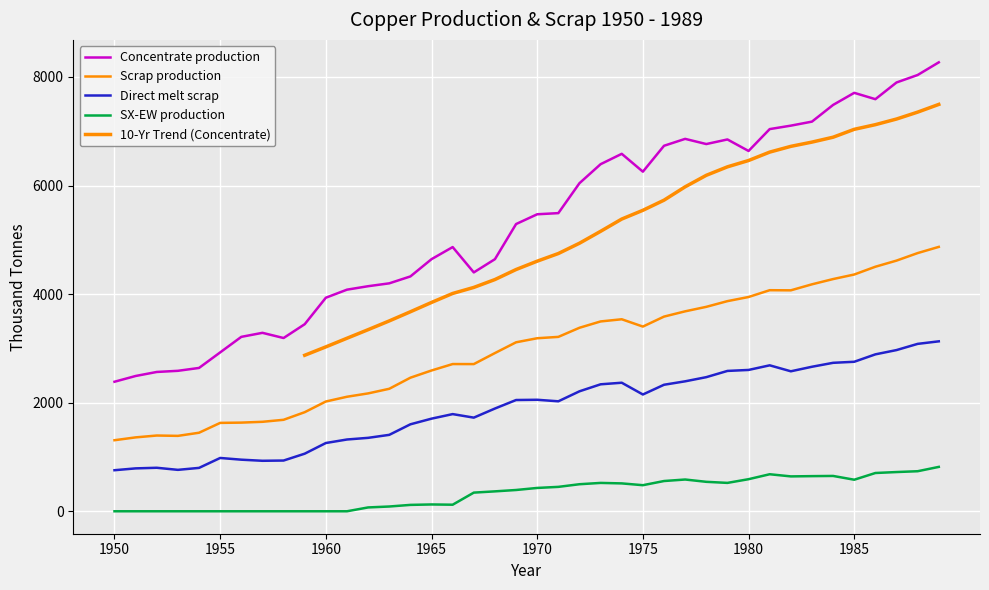

Reading left to right, what are all the values shown in this chart?

Concentrate production: 1950=2385.7	1951=2491.7	1952=2565.9	1953=2587.0	1954=2639.9	1955=2926.2	1956=3212.5	1957=3286.6	1958=3191.1	1959=3445.6	1960=3933.3	1961=4081.7	1962=4145.3	1963=4198.2	1964=4325.4	1965=4643.5	1966=4866.1	1967=4399.4	1968=4643.2	1969=5290.1	1970=5470.3	1971=5491.4	1972=6042.8	1973=6392.7	1974=6583.5	1975=6254.7	1976=6731.9	1977=6859.0	1978=6763.5	1979=6848.3	1980=6636.1	1981=7039.0	1982=7102.6	1983=7176.7	1984=7484.2	1985=7706.8	1986=7590.1	1987=7897.6	1988=8035.4	1989=8268.6
Scrap production: 1950=1308.7	1951=1361.0	1952=1395.2	1953=1388.9	1954=1446.5	1955=1627.9	1956=1633.0	1957=1647.9	1958=1684.8	1959=1824.9	1960=2021.8	1961=2109.3	1962=2171.0	1963=2256.0	1964=2460.1	1965=2593.1	1966=2711.5	1967=2710.9	1968=2913.9	1969=3112.3	1970=3186.9	1971=3212.0	1972=3379.8	1973=3496.4	1974=3536.5	1975=3401.8	1976=3585.5	1977=3682.6	1978=3765.3	1979=3870.2	1980=3946.5	1981=4071.8	1982=4069.4	1983=4180.1	1984=4276.9	1985=4360.8	1986=4503.9	1987=4616.8	1988=4755.4	1989=4869.5
Direct melt scrap: 1950=756.1	1951=790.0	1952=801.3	1953=762.9	1954=799.0	1955=981.9	1956=950.2	1957=929.9	1958=934.5	1959=1060.8	1960=1257.2	1961=1322.0	1962=1352.5	1963=1407.5	1964=1601.7	1965=1705.9	1966=1789.6	1967=1724.8	1968=1892.4	1969=2049.2	1970=2053.6	1971=2025.4	1972=2209.6	1973=2338.6	1974=2367.6	1975=2150.8	1976=2330.2	1977=2393.6	1978=2470.2	1979=2584.9	1980=2603.1	1981=2688.1	1982=2578.2	1983=2661.8	1984=2734.3	1985=2753.6	1986=2890.1	1987=2969.1	1988=3083.2	1989=3130.0
SX-EW production: 1950=0.0	1951=0.0	1952=0.0	1953=0.0	1954=0.0	1955=0.0	1956=0.0	1957=0.0	1958=0.0	1959=0.0	1960=0.0	1961=0.0	1962=70.7	1963=87.8	1964=117.6	1965=125.5	1966=120.9	1967=343.6	1968=366.8	1969=391.9	1970=429.7	1971=449.6	1972=498.2	1973=522.3	1974=513.5	1975=480.3	1976=557.1	1977=585.0	1978=542.5	1979=522.7	1980=590.9	1981=682.0	1982=642.4	1983=647.3	1984=650.8	1985=581.2	1986=704.9	1987=722.4	1988=737.6	1989=817.4